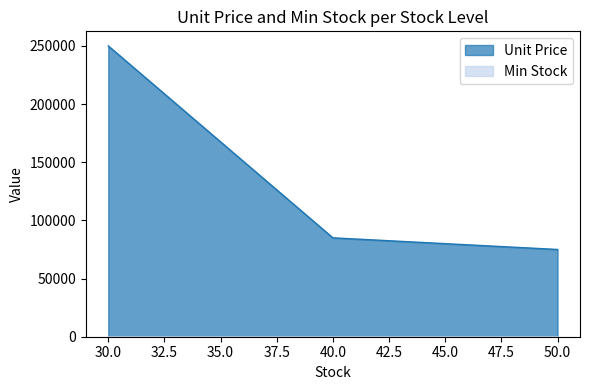

How many lines are shown in the chart?

2